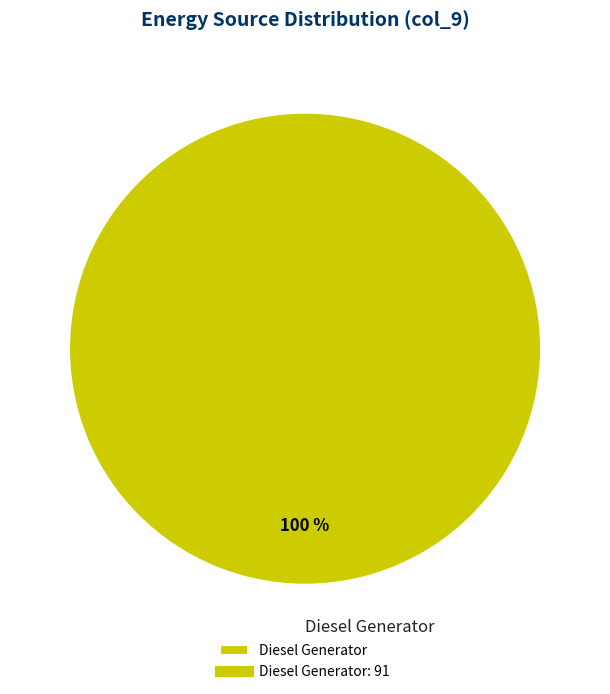

Rank the categories by value from highest to lowest.

Diesel Generator